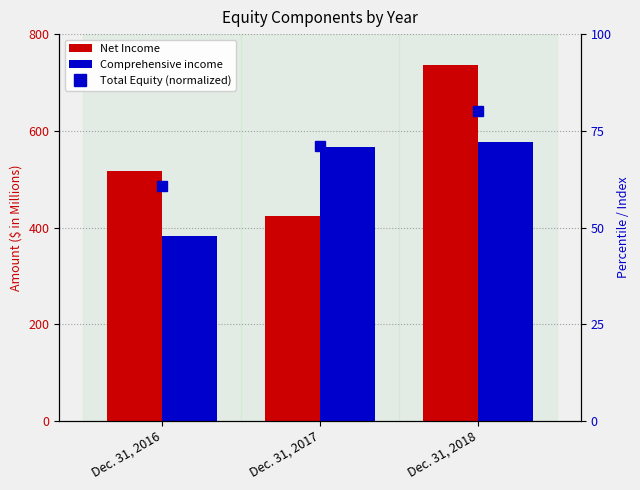

Which series has the widest spread of values?

Net Income